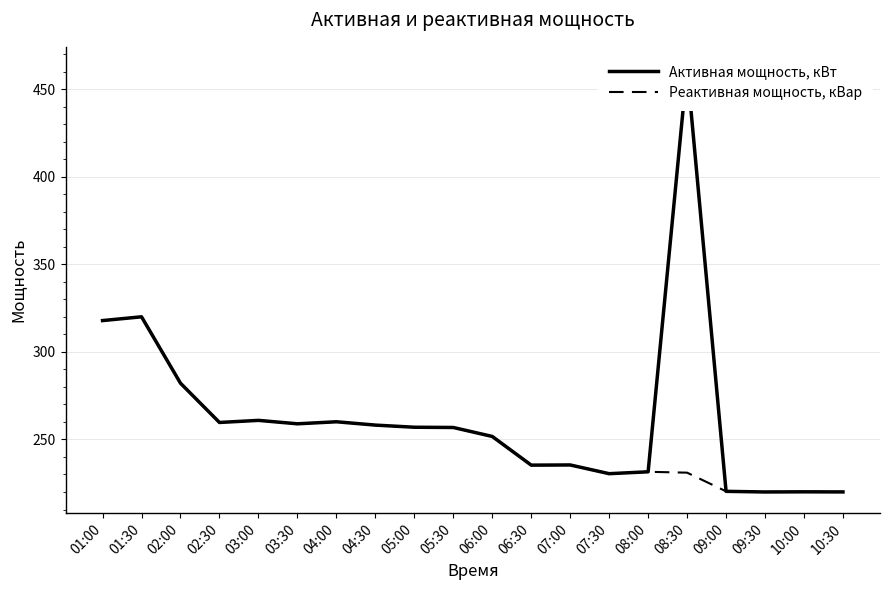

Rank the series at 04:00 from lowest to highest value.

Активная мощность, кВт, Реактивная мощность, кВар